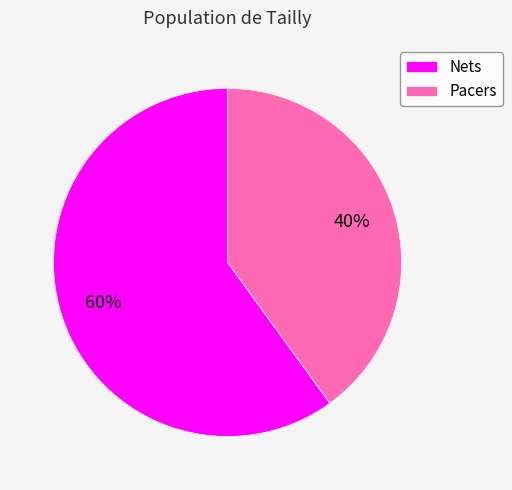

To the nearest percent, what is the difference between the Nets and Pacers slice percentages?

20%